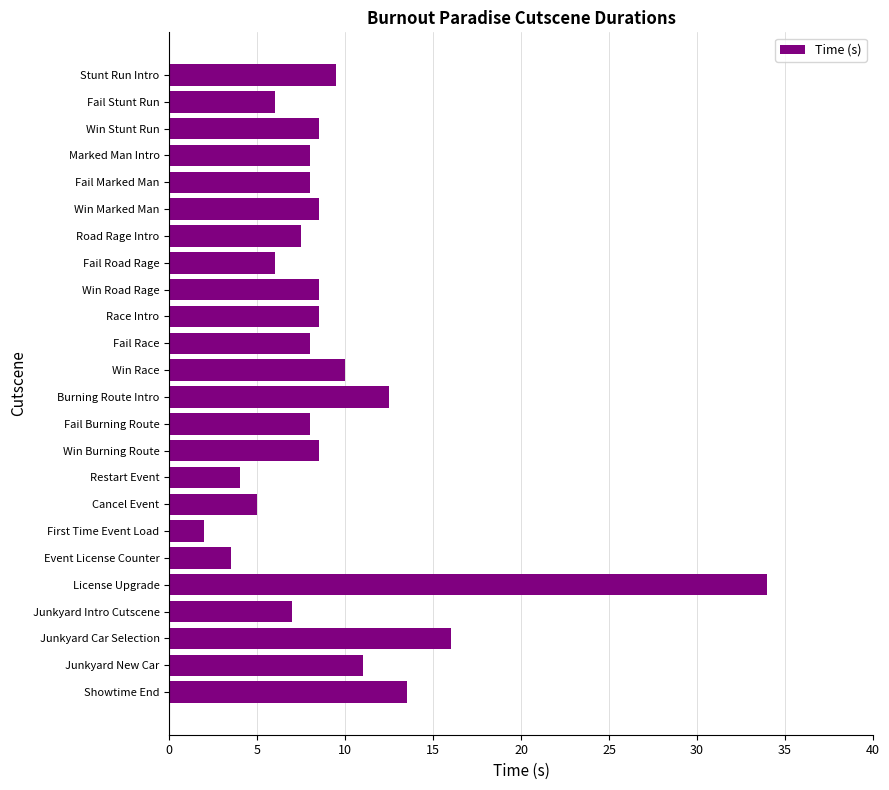

What is the change in value from Stunt Run Intro to License Upgrade?

+24.5